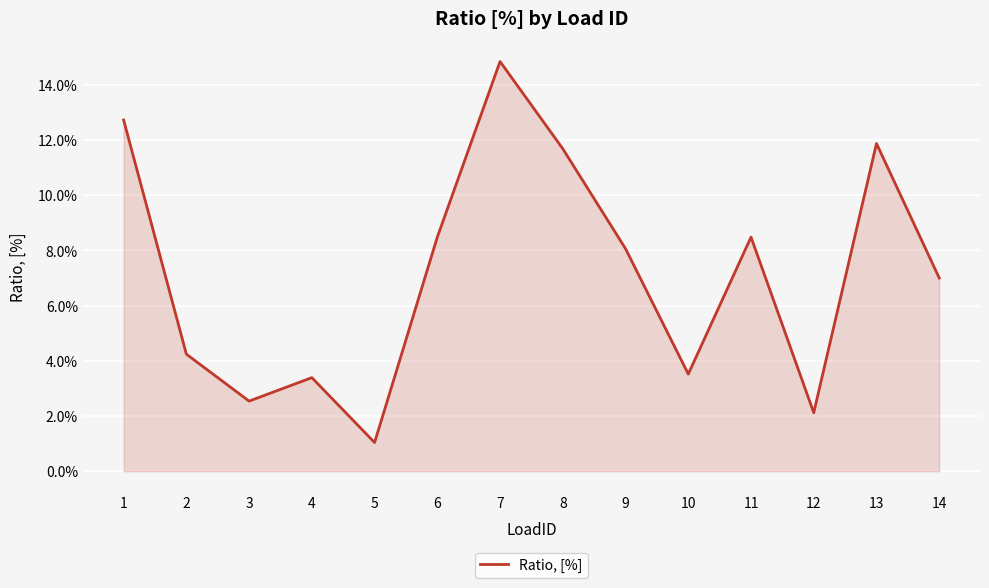

Does the chart have visible grid lines?

Yes